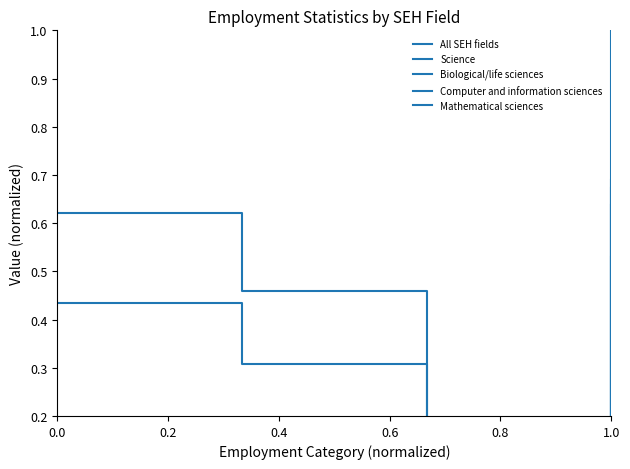

What are all the series names shown in the legend?

All SEH fields, Science, Biological/life sciences, Computer and information sciences, Mathematical sciences